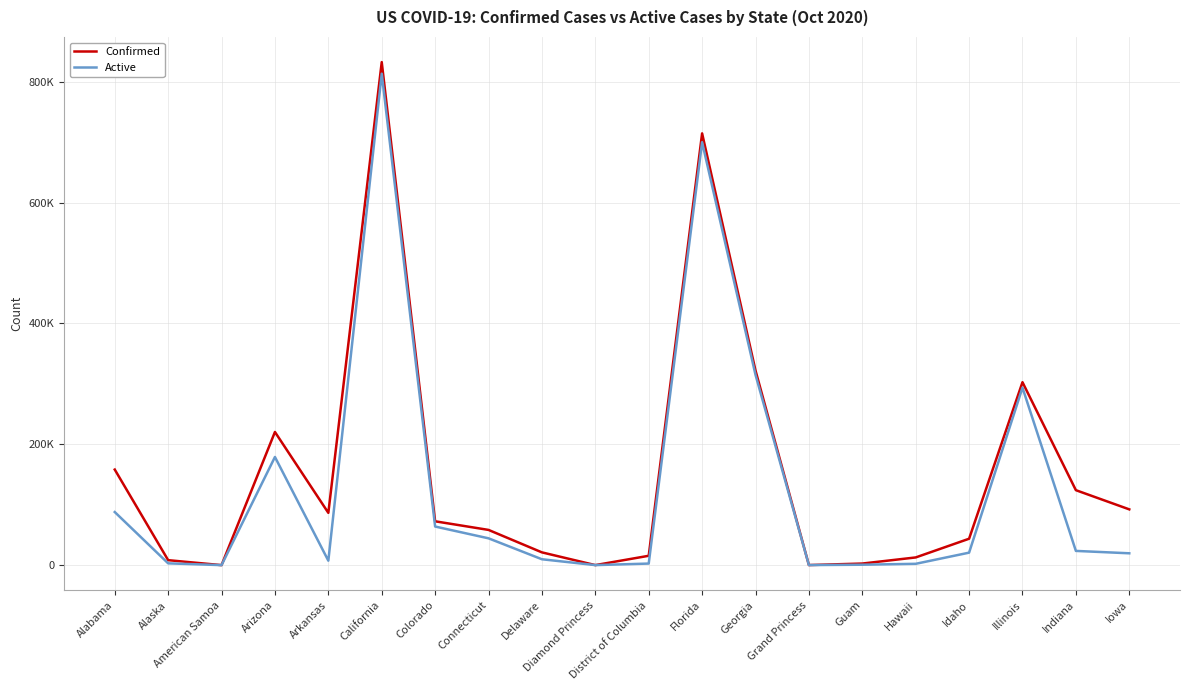

True or false: Confirmed and Active intersect in this chart.

False